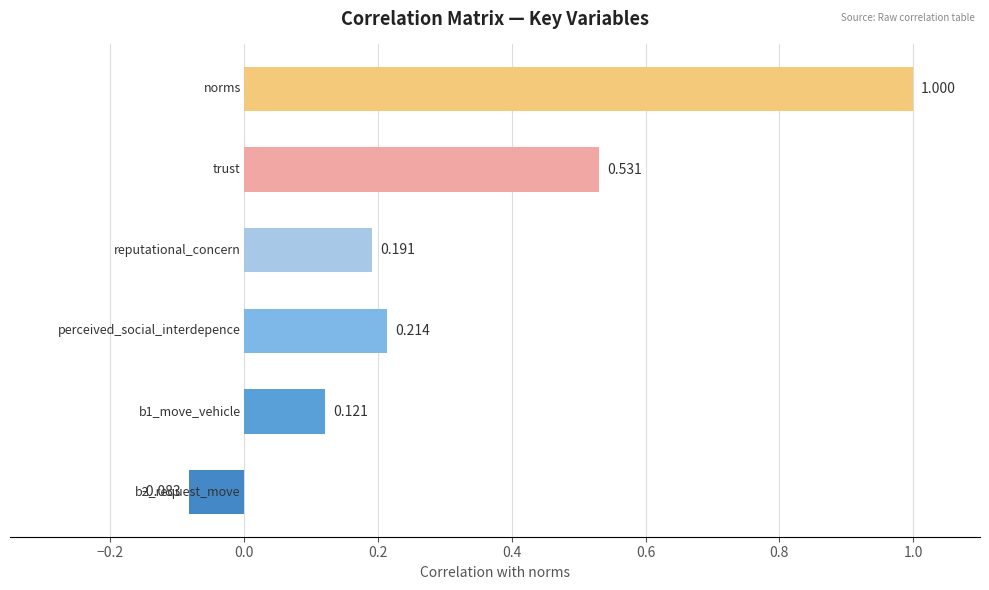

How many values are below zero?

1